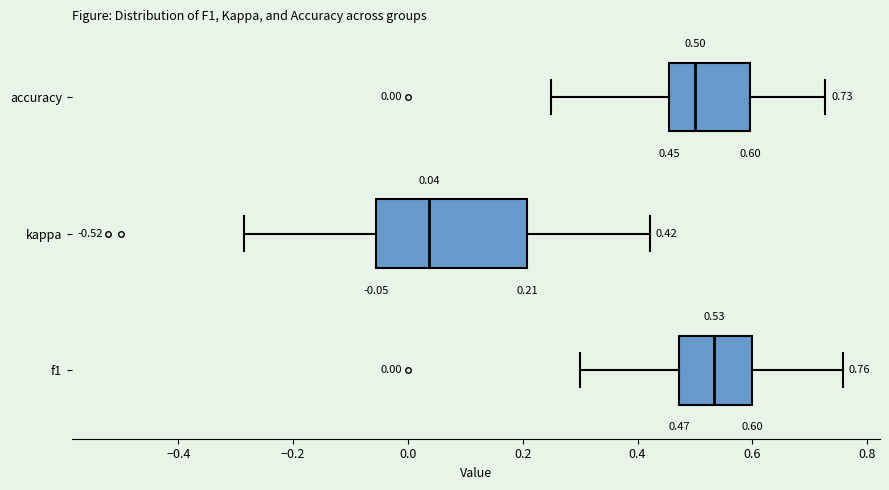

Which box's median line is the furthest to the left?

kappa